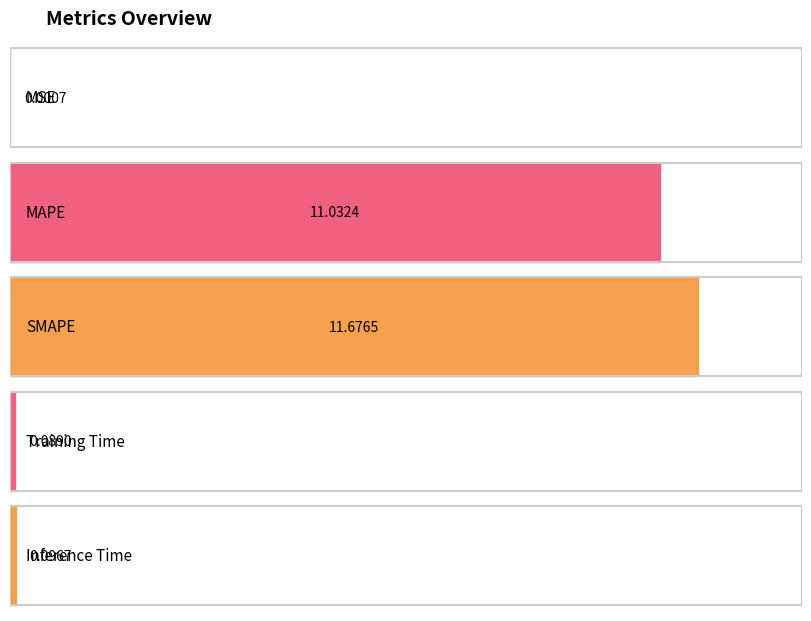

Reading left to right, what are all the values shown in this chart?

0.0	11.0	11.7	0.1	0.1